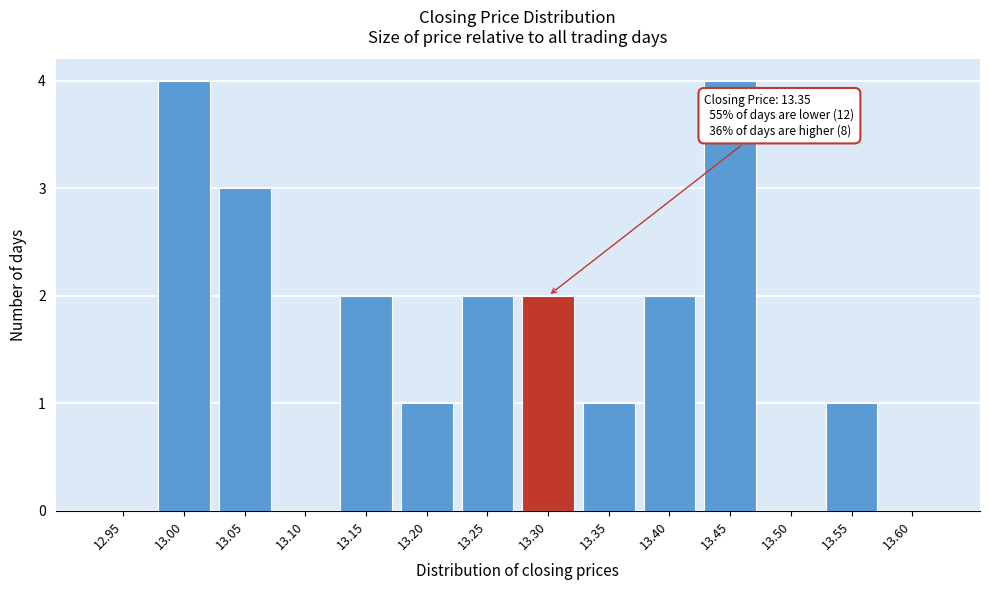

Reading left to right, extract all data points from this chart.

12.95=0	13.00=4	13.05=3	13.10=0	13.15=2	13.20=1	13.25=2	13.30=2	13.35=1	13.40=2	13.45=4	13.50=0	13.55=1	13.60=0